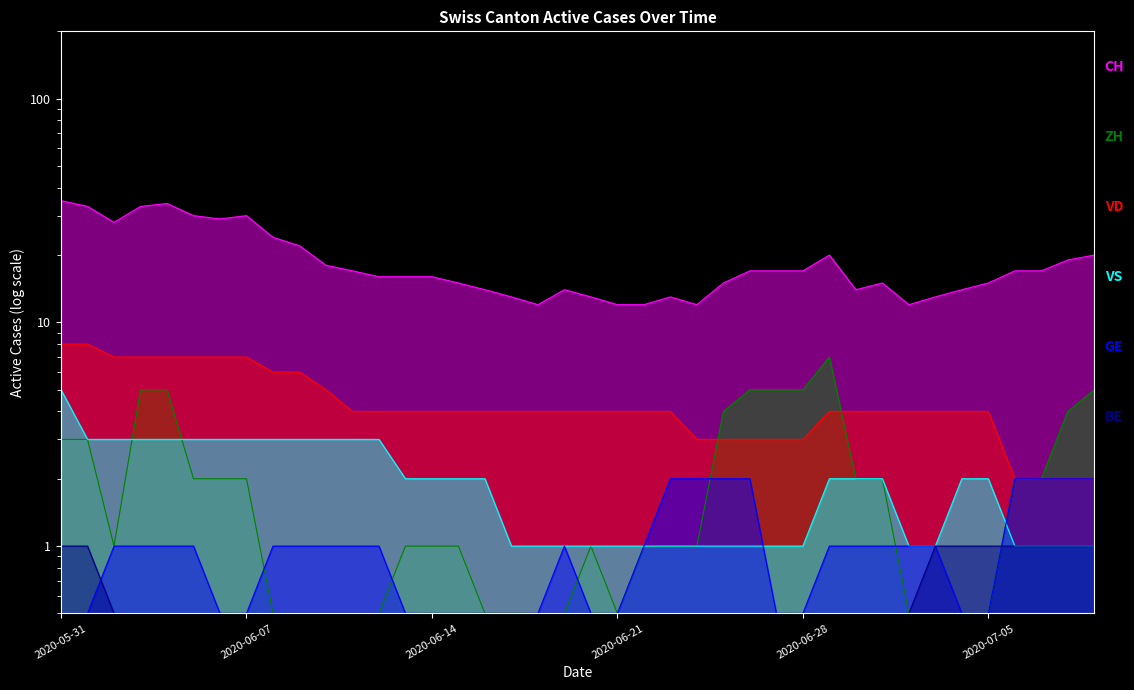

What is the minimum value shown in the chart?

0.5